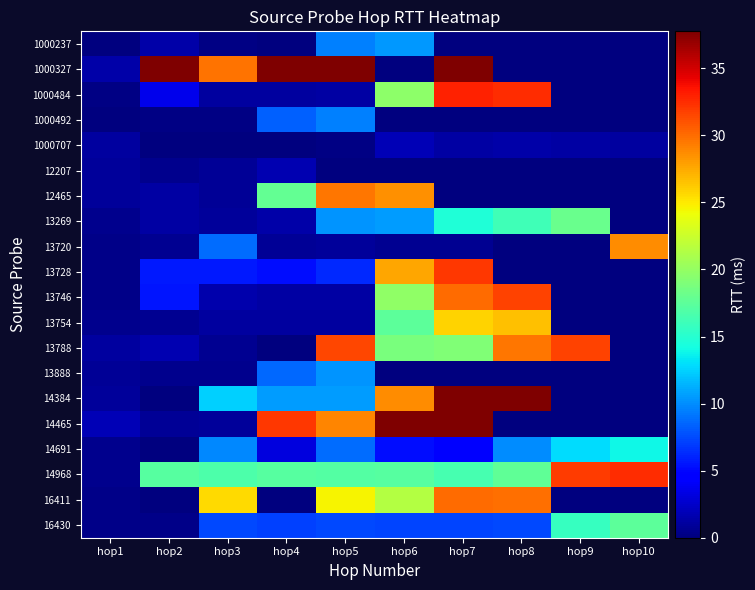

What is the total value across all series at hop2?

80.2